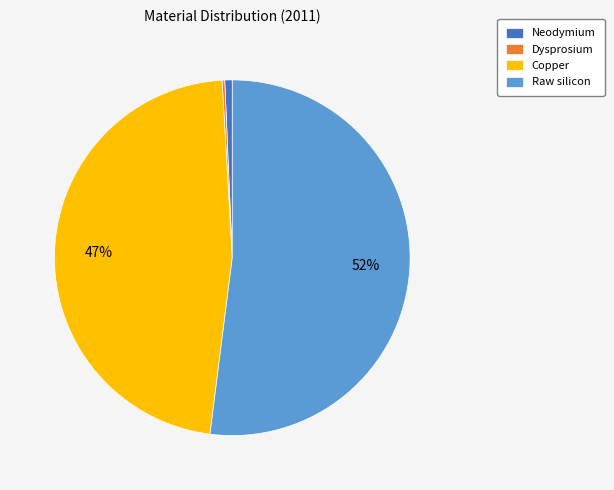

To the nearest percent, what portion does Raw silicon represent?

52%